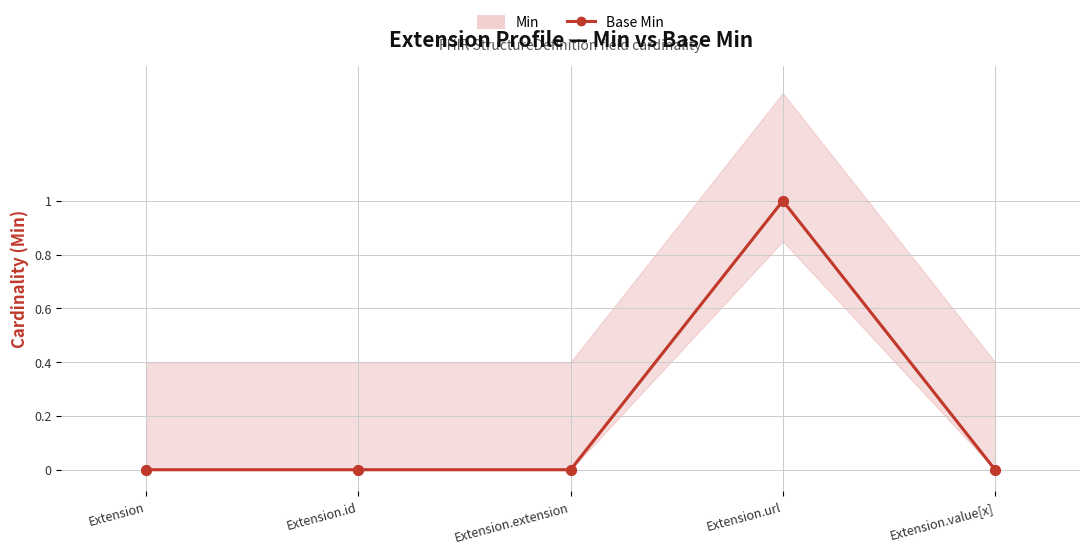

True or false: the data shows 0 at Extension.

False